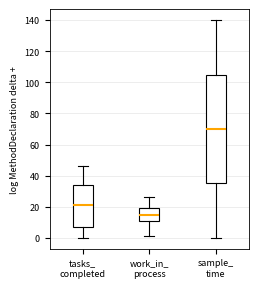

Reading left to right, transcribe this box plot: for each box, give where its median line is, the range the box spans, and where its two whiskers end, as read against the y-axis. The values are not printed on the chart, so give them approximately, as read against the axis.

tasks_ completed: median 22, box 8 to 34, whiskers 0 to 46
work_in_ process: median 16, box 12 to 20, whiskers 2 to 26
sample_ time: median 70, box 36 to 106, whiskers 0 to 140